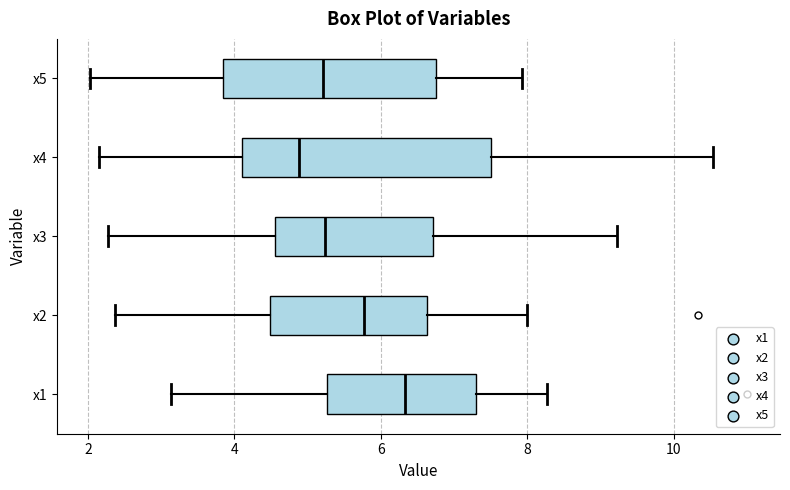

Where is the left edge of the box for x1 on the x-axis? The values are not printed on the chart, so give them approximately, as read against the axis.

5.2